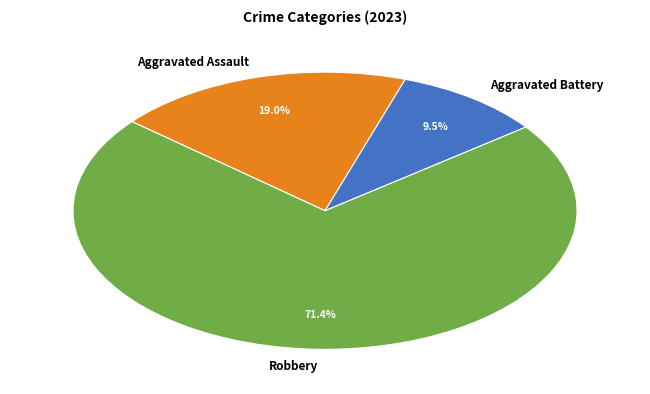

How many slices are in this pie chart?

3